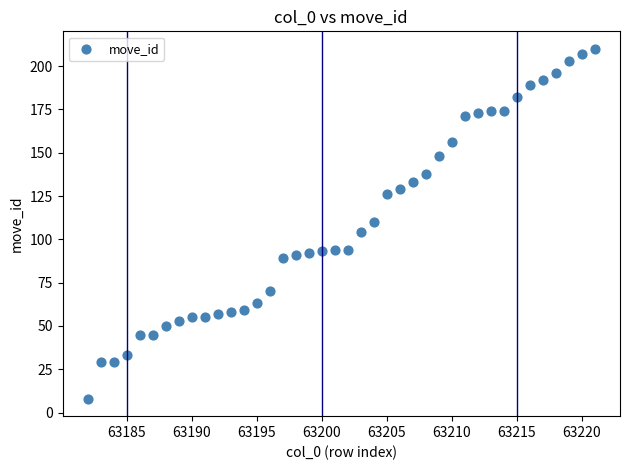

What is the range of Y values (max minus min)?

202